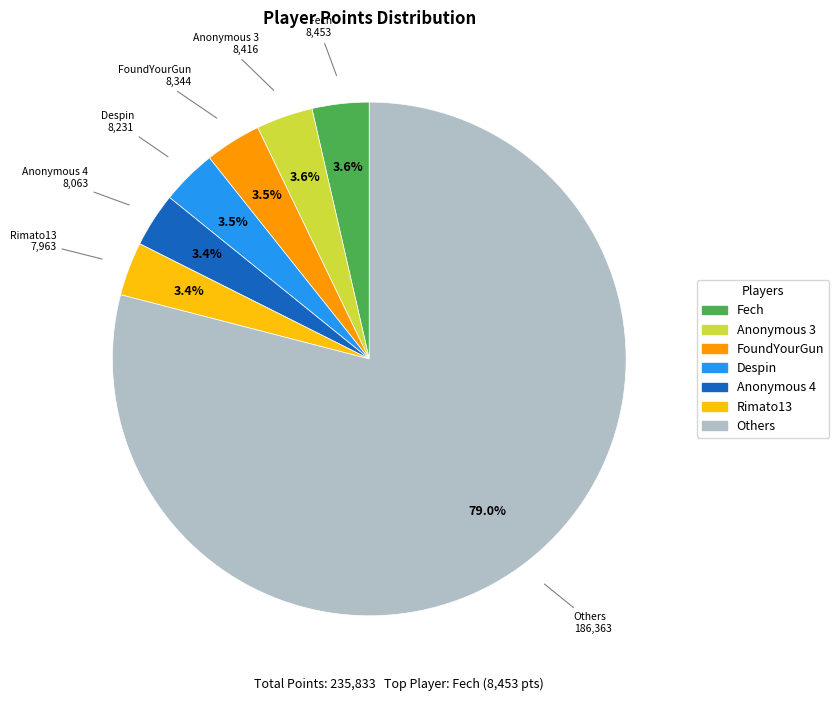

Count the number of slices in the pie.

7